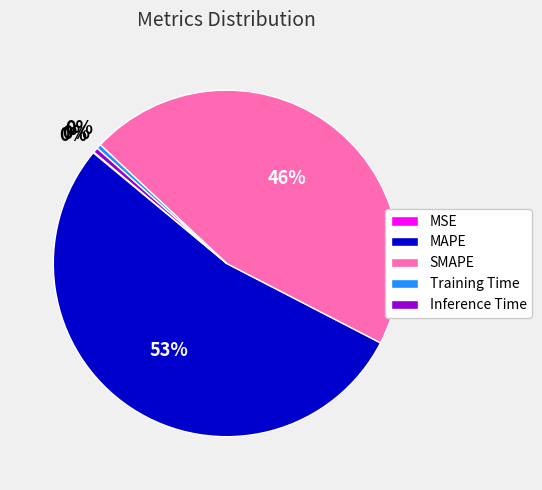

Does MAPE represent more than half of the total?

Yes